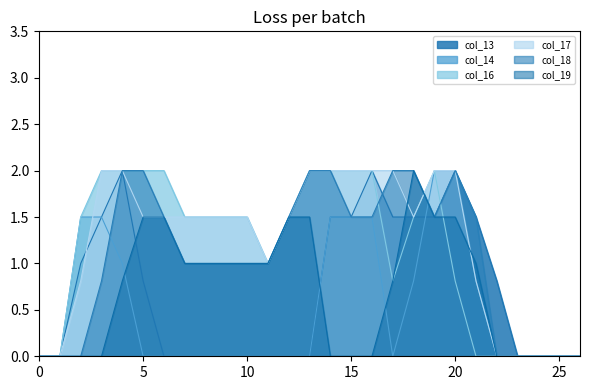

Is the value of col_19 at 2 greater than the value of col_17 at 17?

No